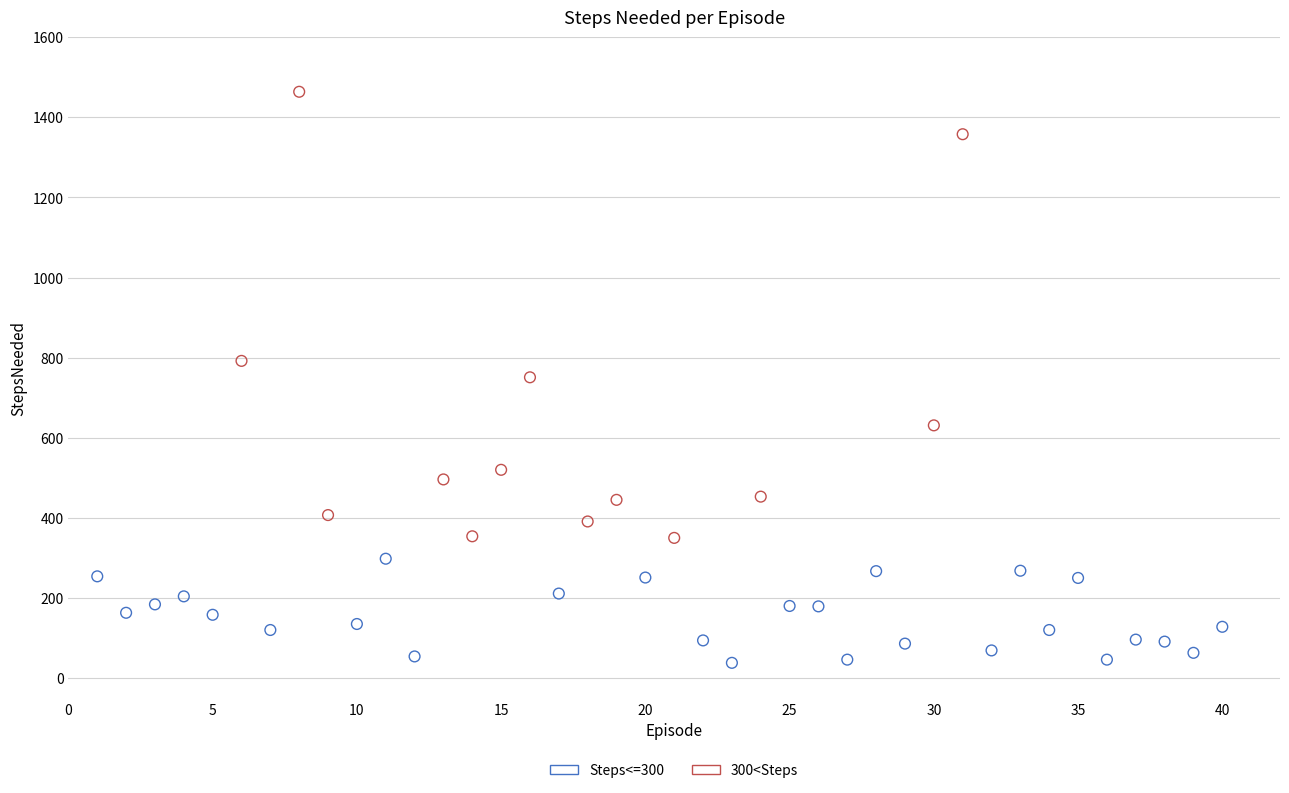

Which series reaches the maximum Y coordinate?

300<Steps